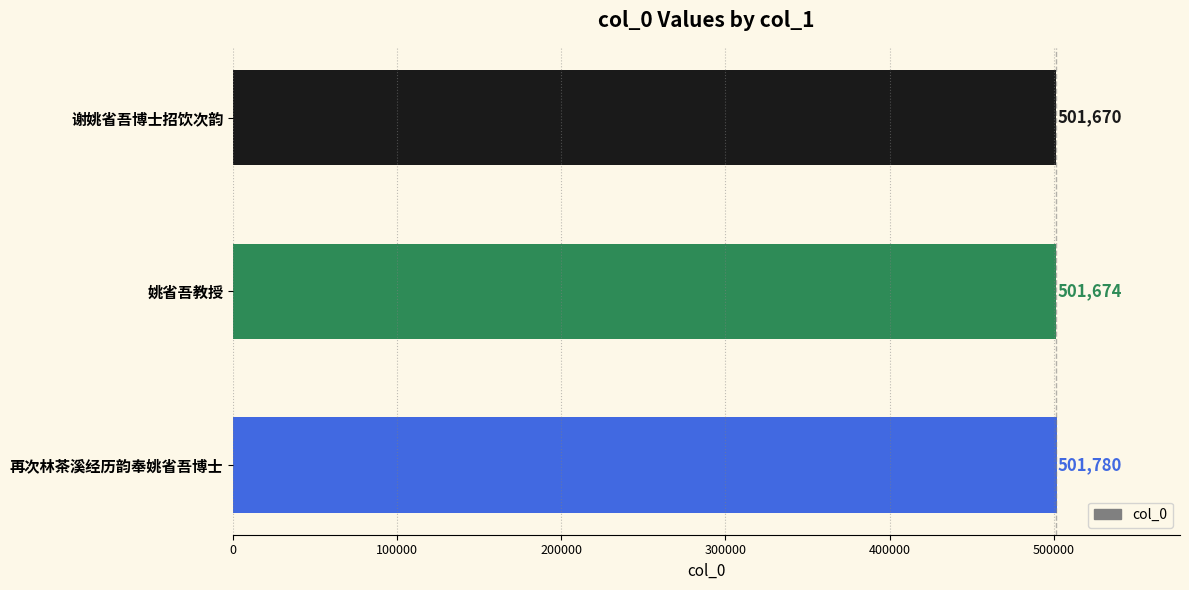

What is the sum of all values?

1505124